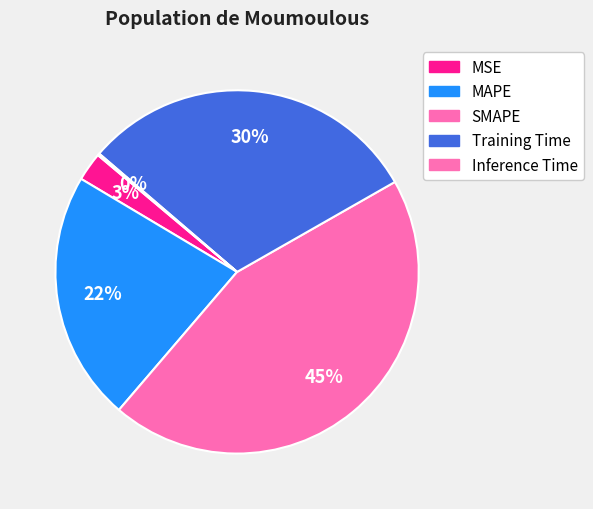

Approximately how many times larger is the value at Training Time compared to MAPE?

1.4